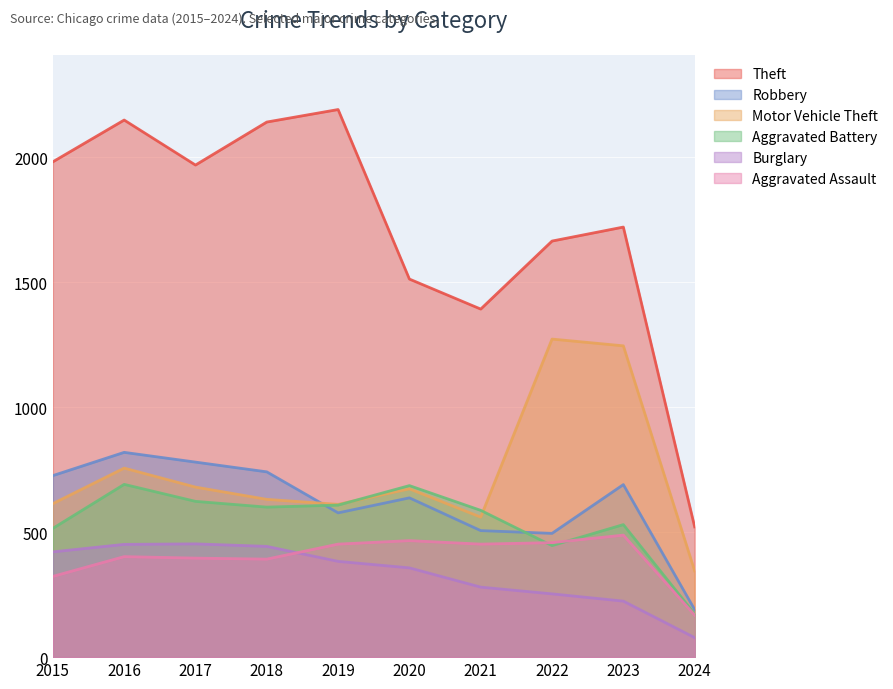

Which series has the widest spread of values?

Theft